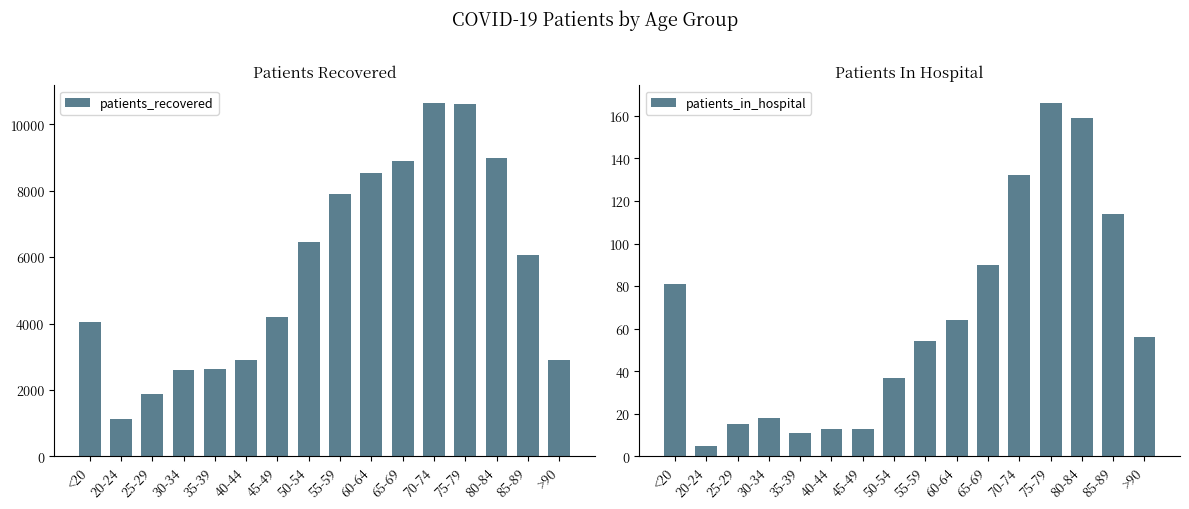

What are all the series names shown in the legend?

patients_recovered, patients_in_hospital